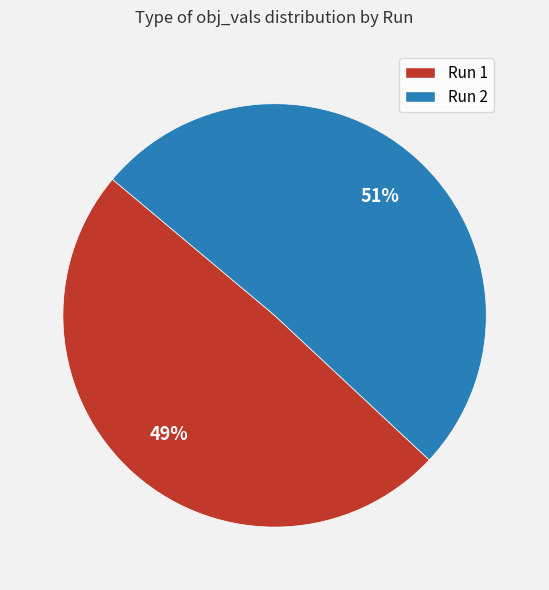

To the nearest percent, what is the average slice percentage?

50%